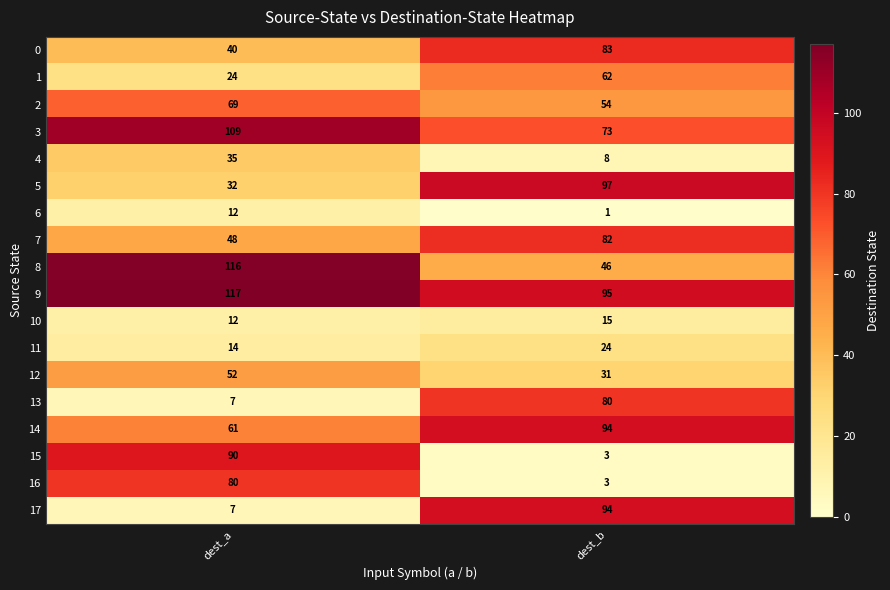

What is the difference between the 9 values at dest_b and dest_a?

22